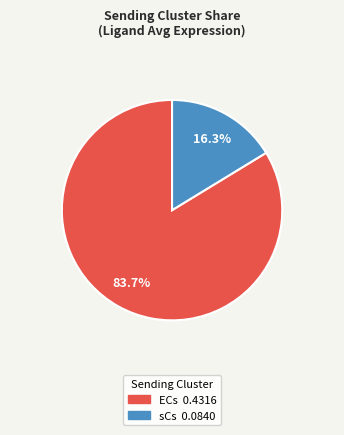

What percentage is NOT represented by sCs?

83.7%